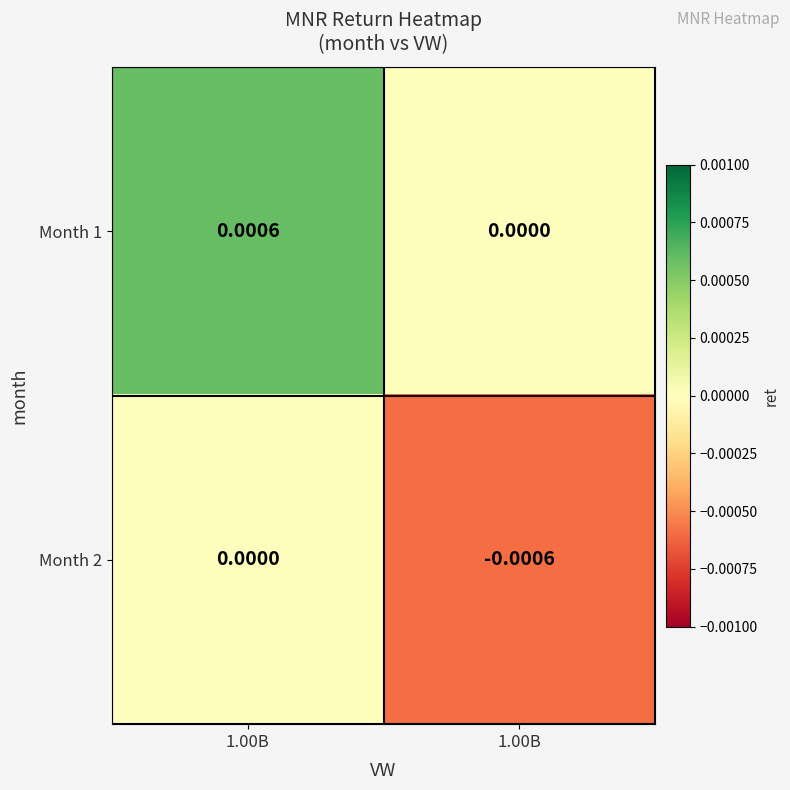

Which series has the widest spread of values?

Month 1